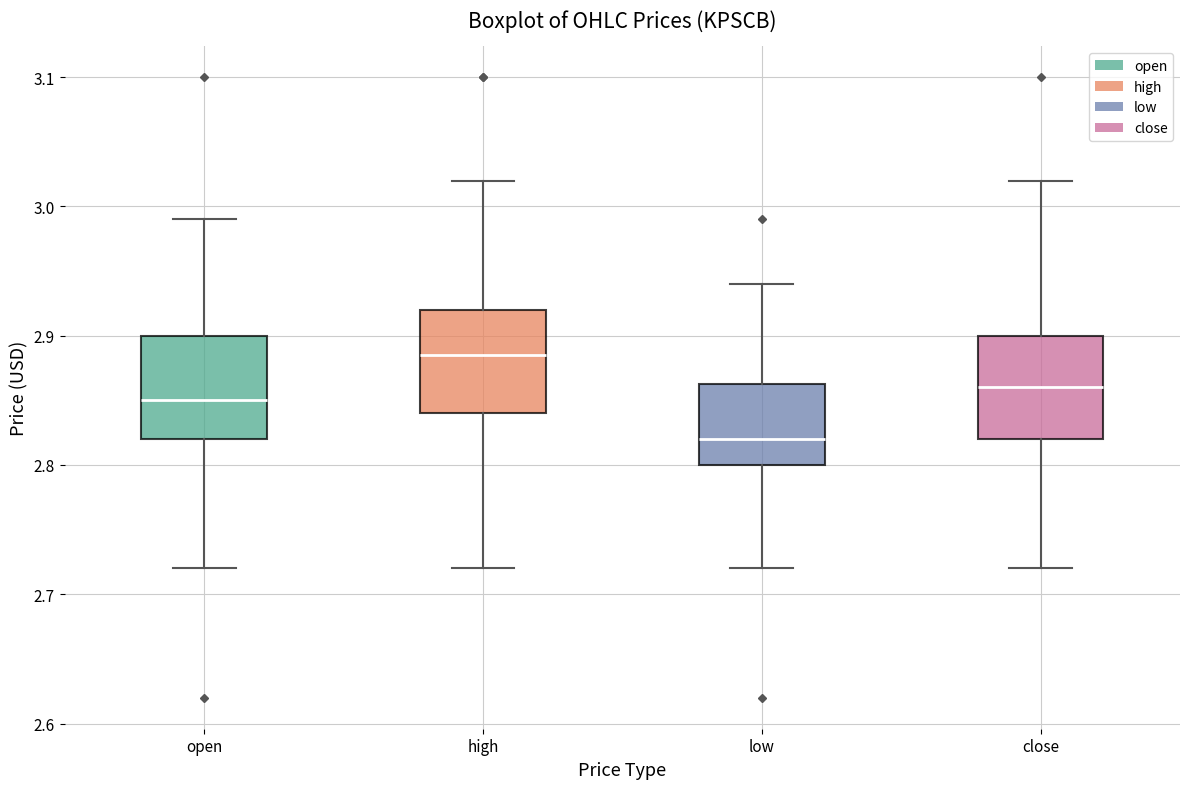

Reading left to right, read every box against the y-axis: the position of its median line, the range the box covers, and the ends of its whiskers. The values are not printed on the chart, so give them approximately, as read against the axis.

open: median 2.85, box 2.82 to 2.90, whiskers 2.72 to 2.99
high: median 2.89, box 2.84 to 2.92, whiskers 2.72 to 3.02
low: median 2.82, box 2.80 to 2.86, whiskers 2.72 to 2.94
close: median 2.86, box 2.82 to 2.90, whiskers 2.72 to 3.02